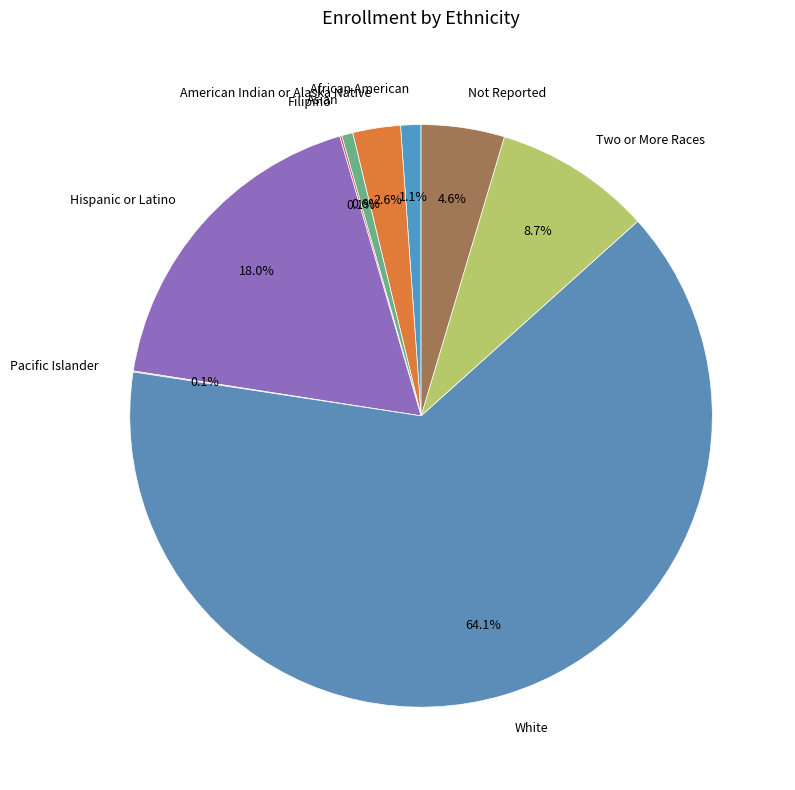

Which has a higher value, Not Reported or American Indian or Alaska Native?

Not Reported